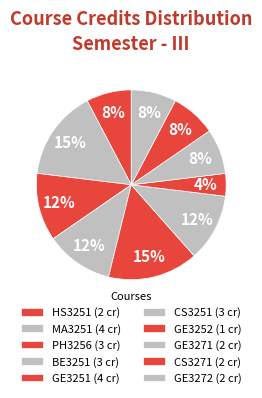

To the nearest percent, what portion does PH3256 represent?

12%